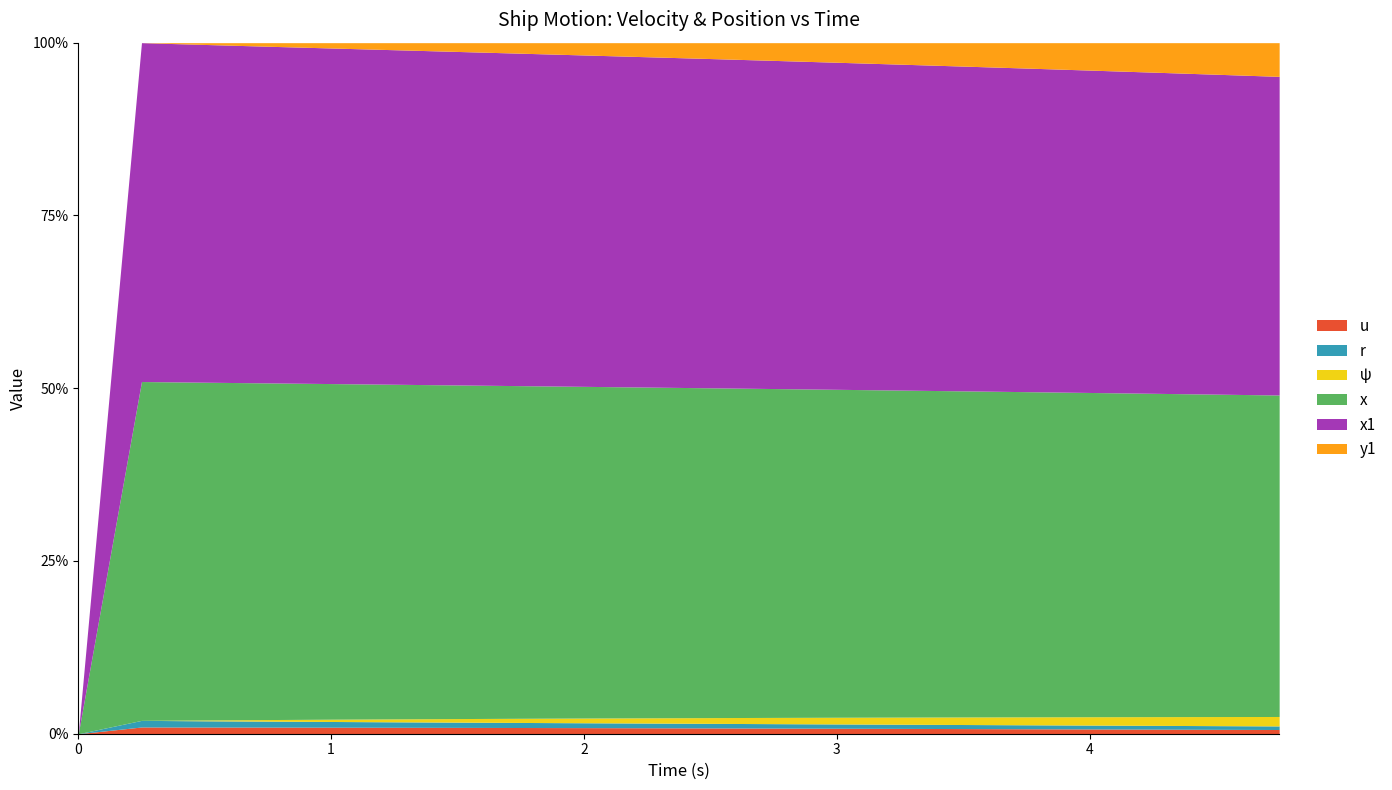

Which series changed the most between 0.75 and 4.0?

x